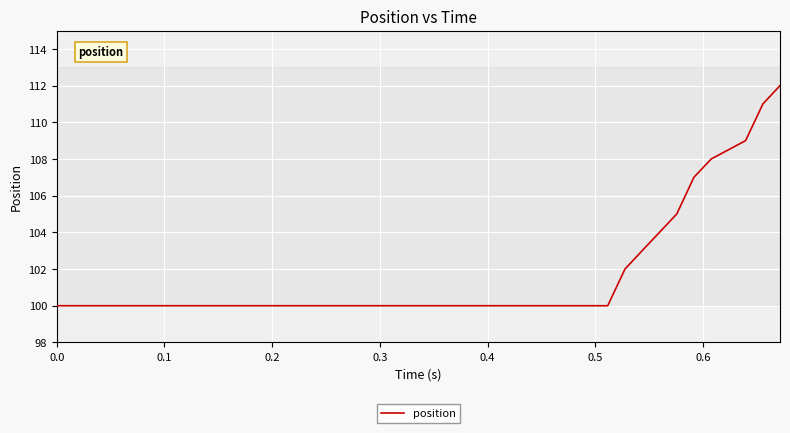

What is the difference between the maximum and minimum values?

12